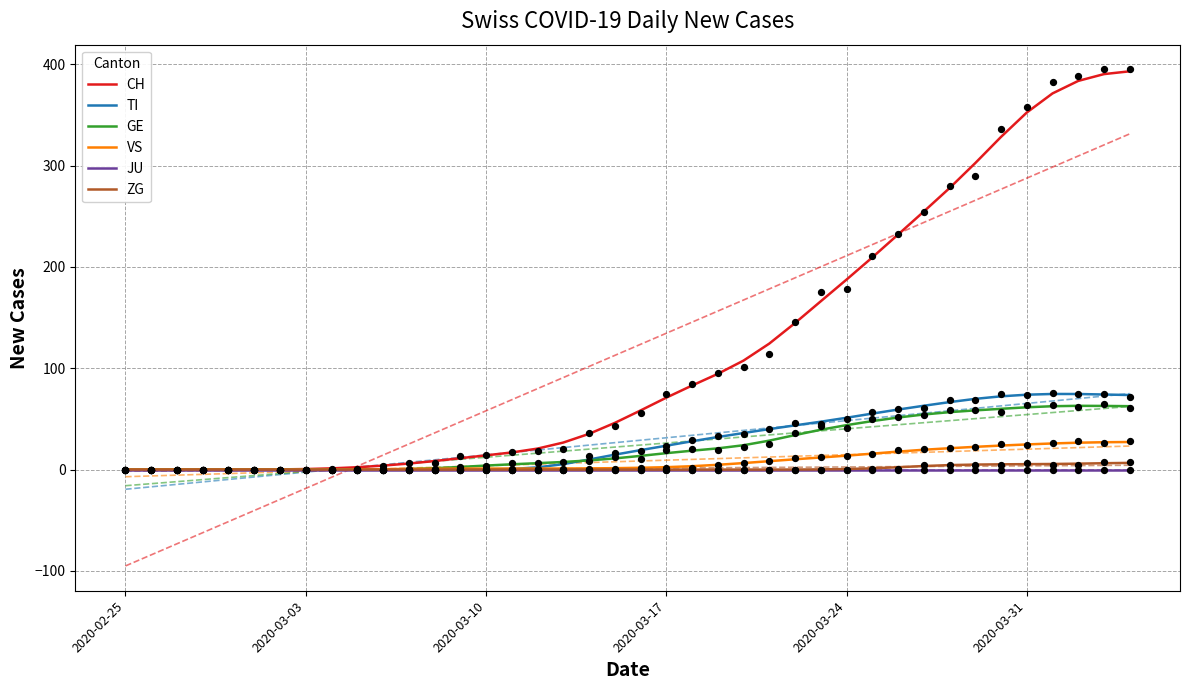

At how many categories does at least one series exceed 355?

4